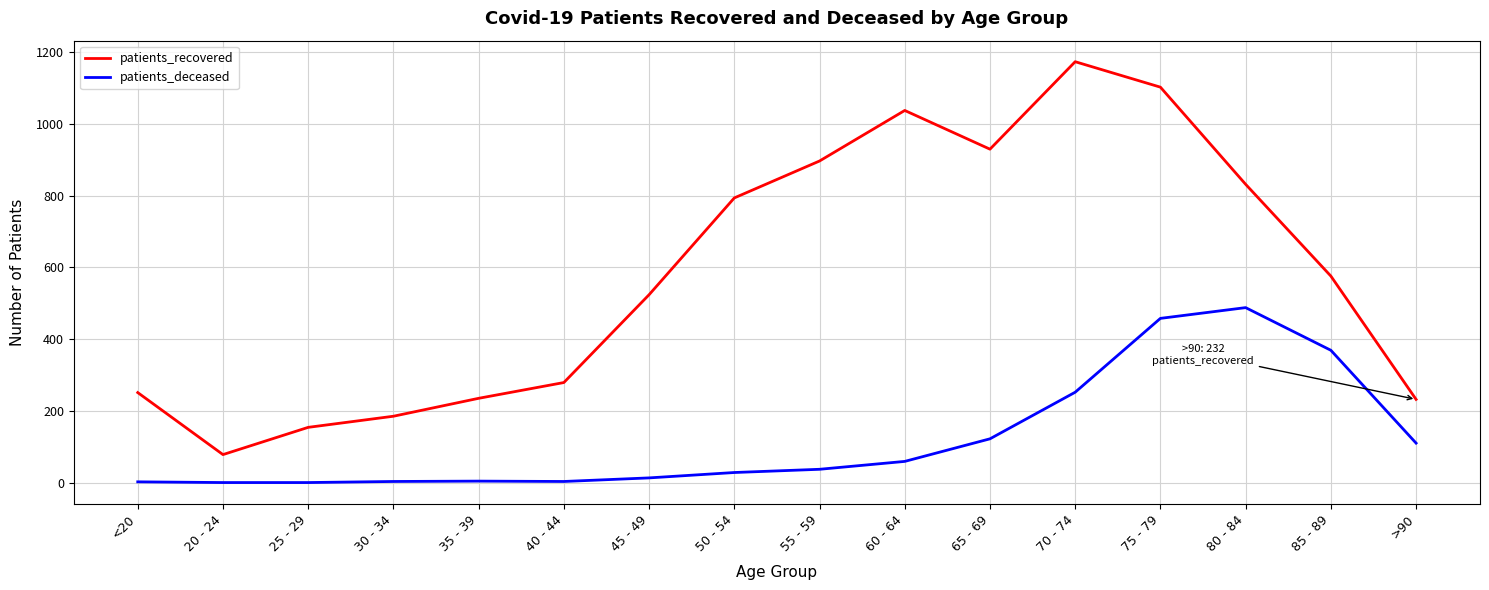

True or false: patients_recovered has more than 1 interior local peaks.

True